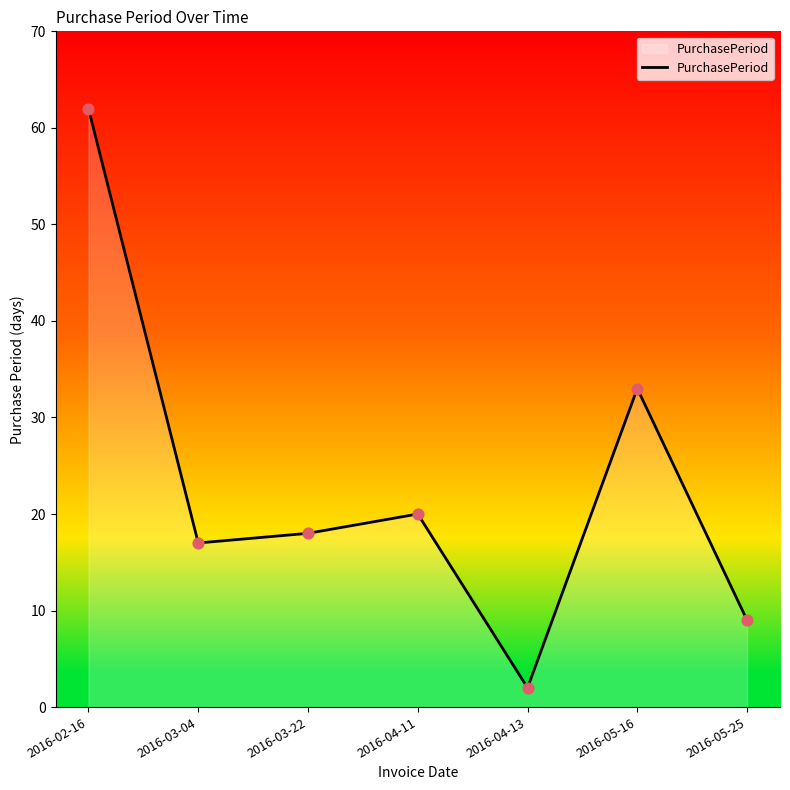

Approximately how many times larger is the value at 2016-05-25 compared to 2016-03-04?

0.5